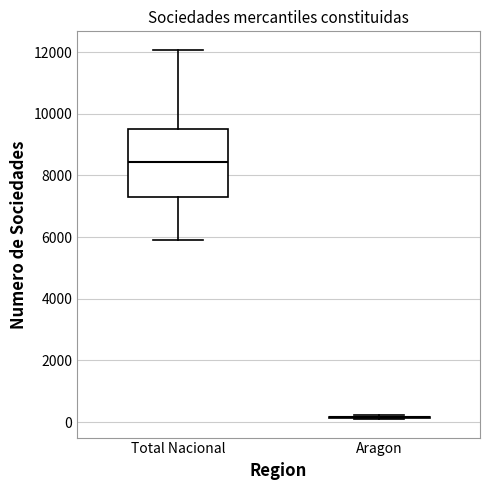

Which box is the tallest, from its lower edge to its upper edge?

Total Nacional